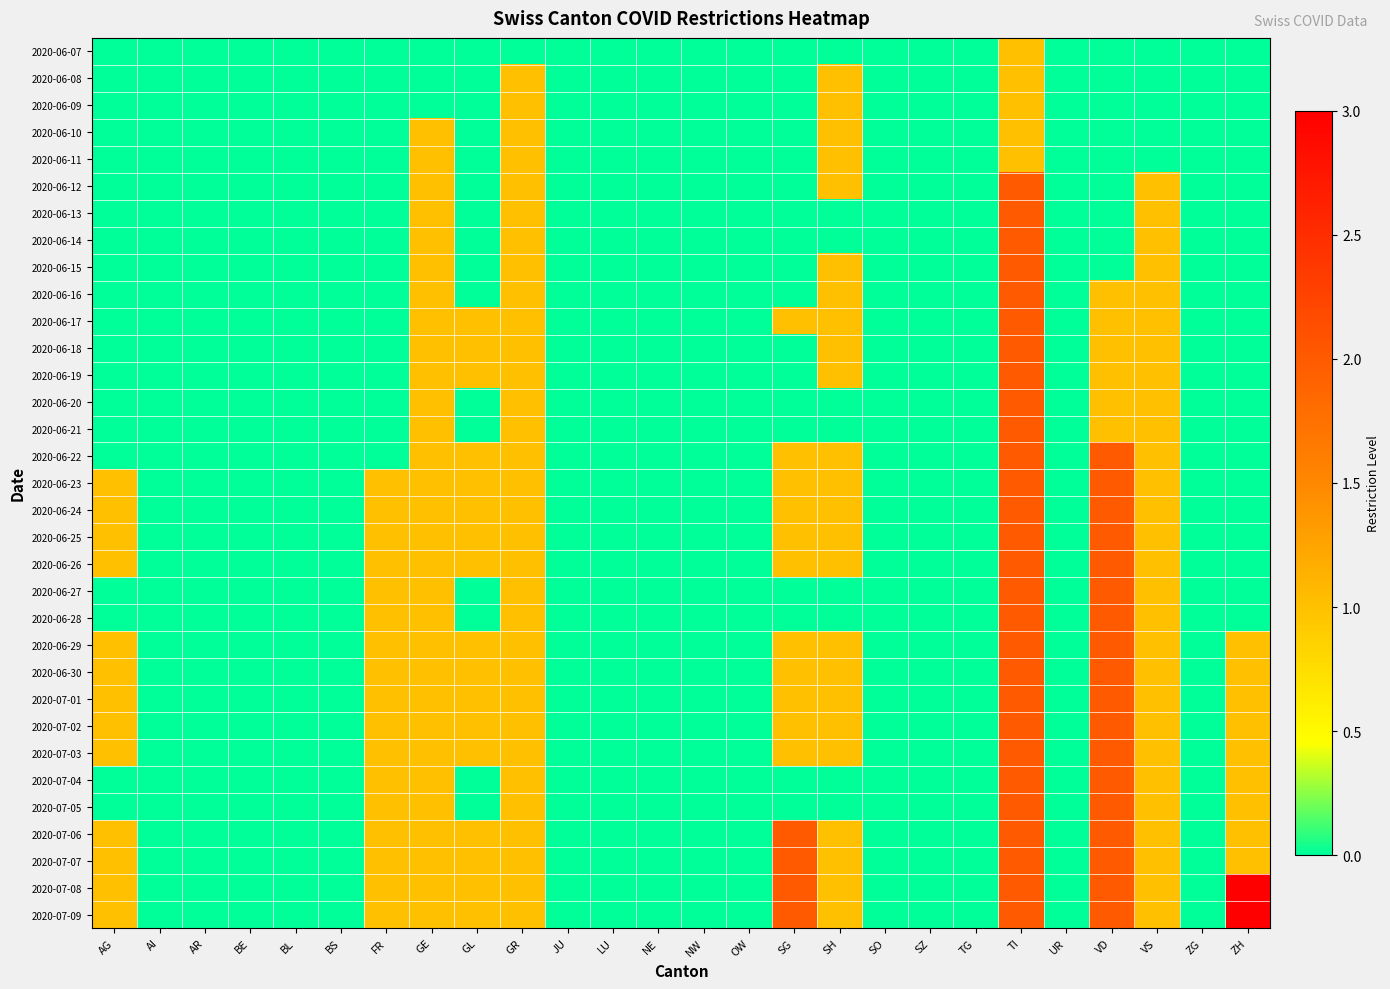

How many series are shown in this chart?

33